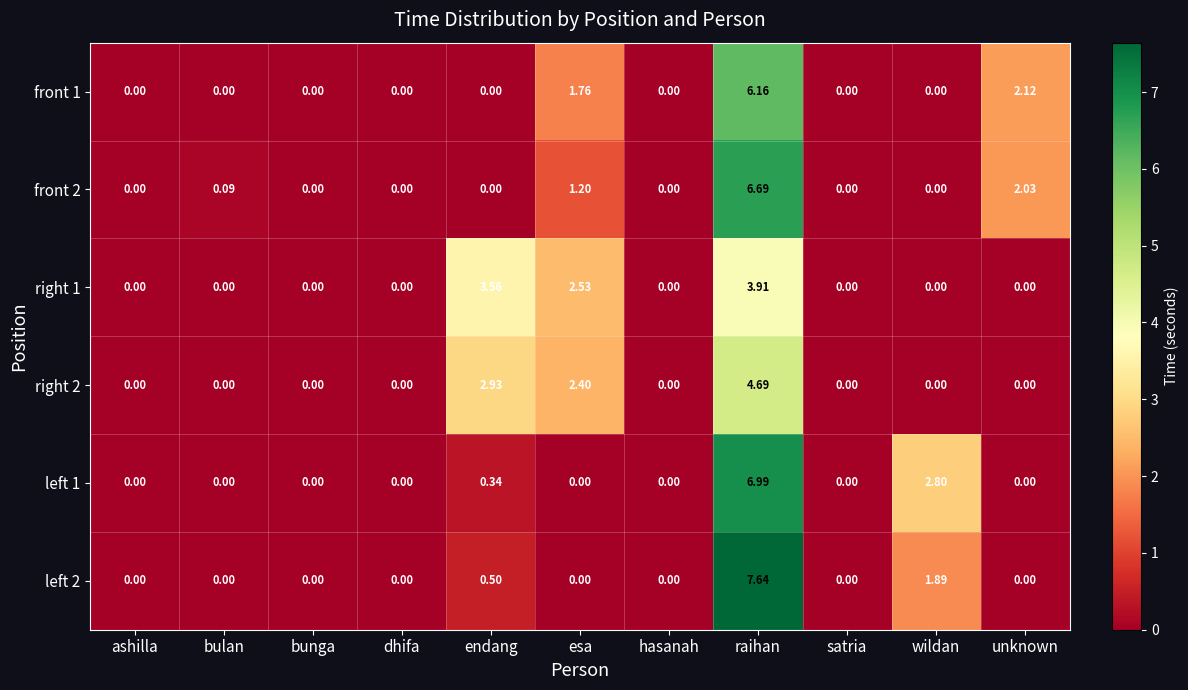

At which category is the sum across all series the highest?

raihan